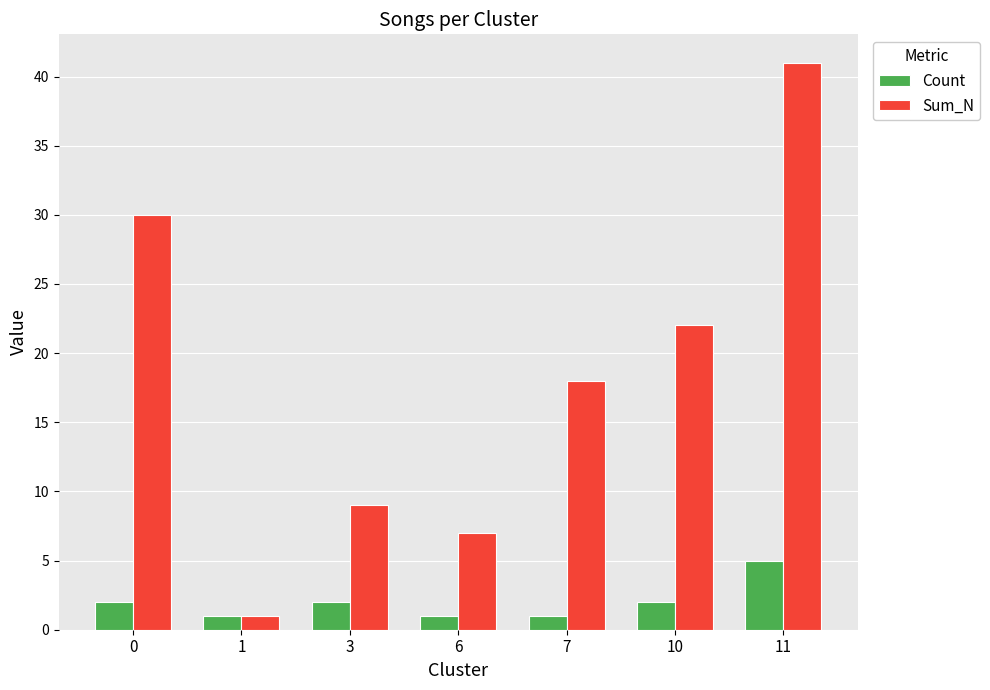

What is the approximate value of Sum_N at 11?

41